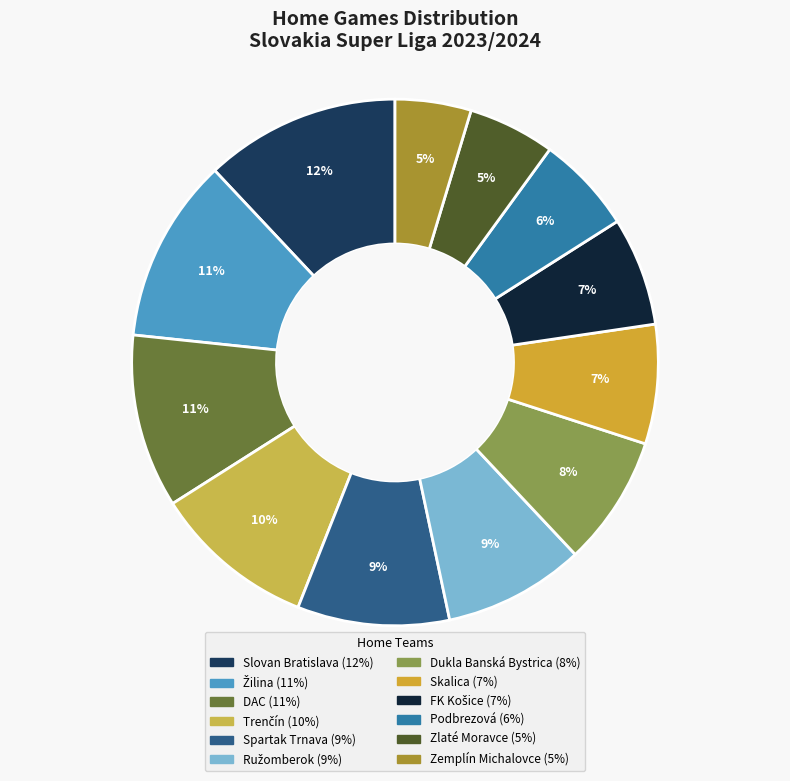

How many slices are in this pie chart?

12